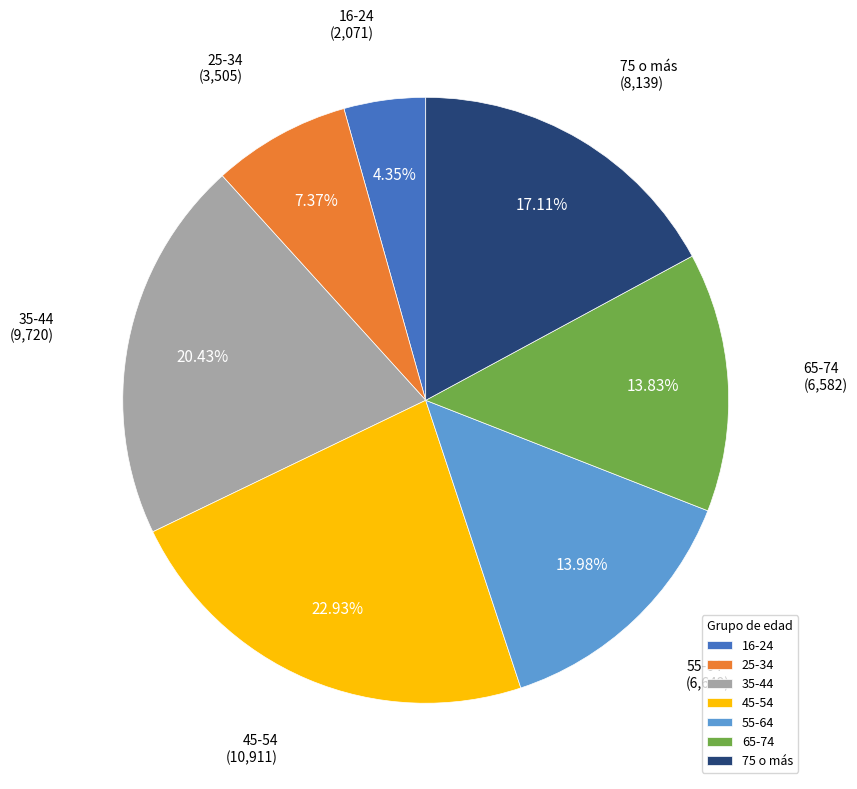

What is the smallest slice in the pie chart?

16-24